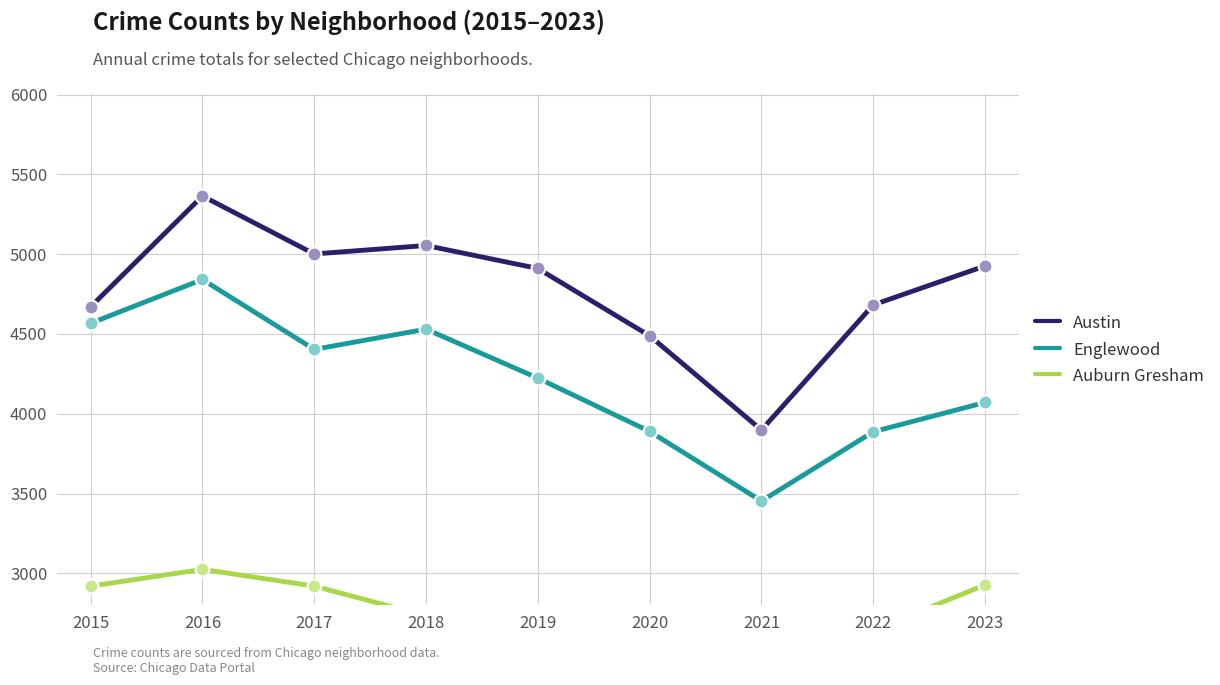

Which series has the largest total across all categories?

Austin